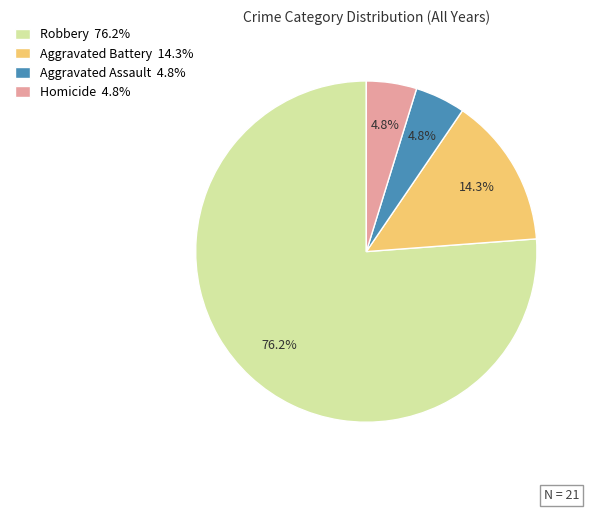

Which category has the biggest portion of the pie?

Robbery 76.2%